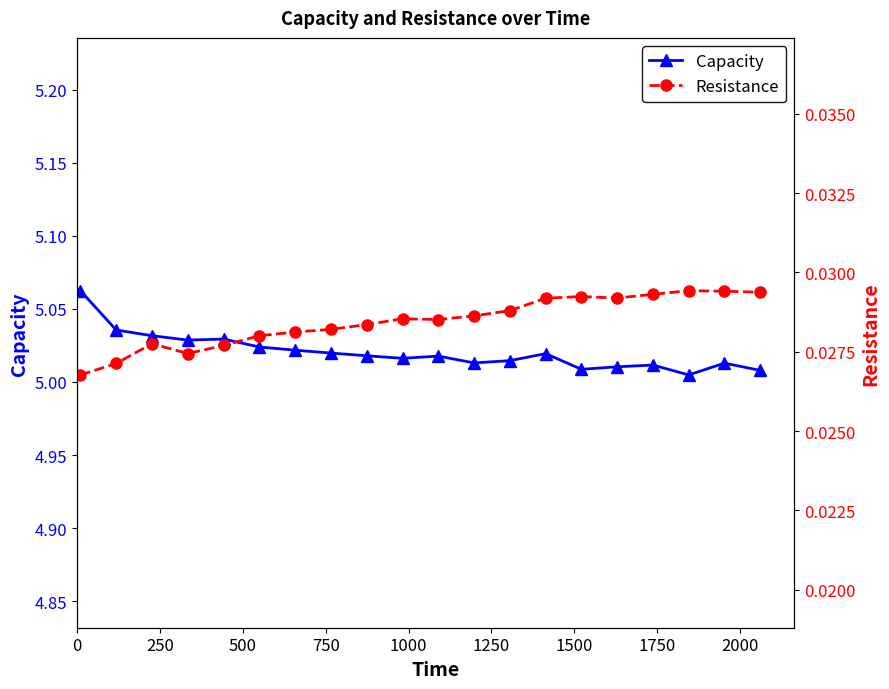

True or false: Capacity and Resistance cross at least once.

False